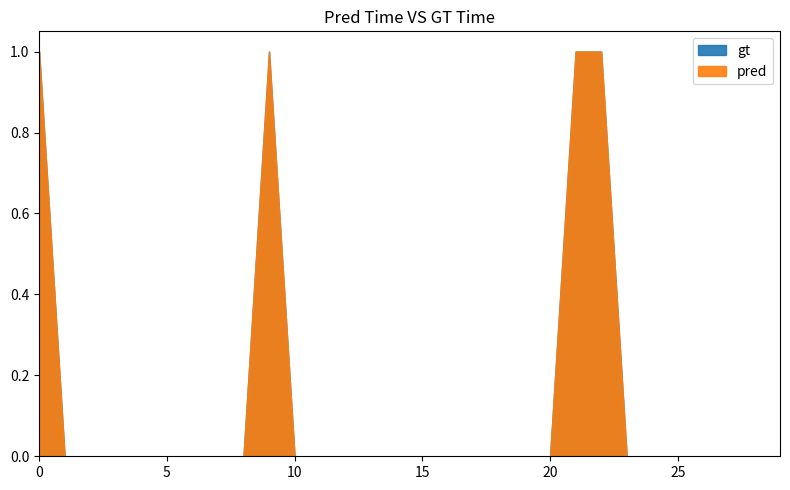

Count the number of data series in this chart.

2